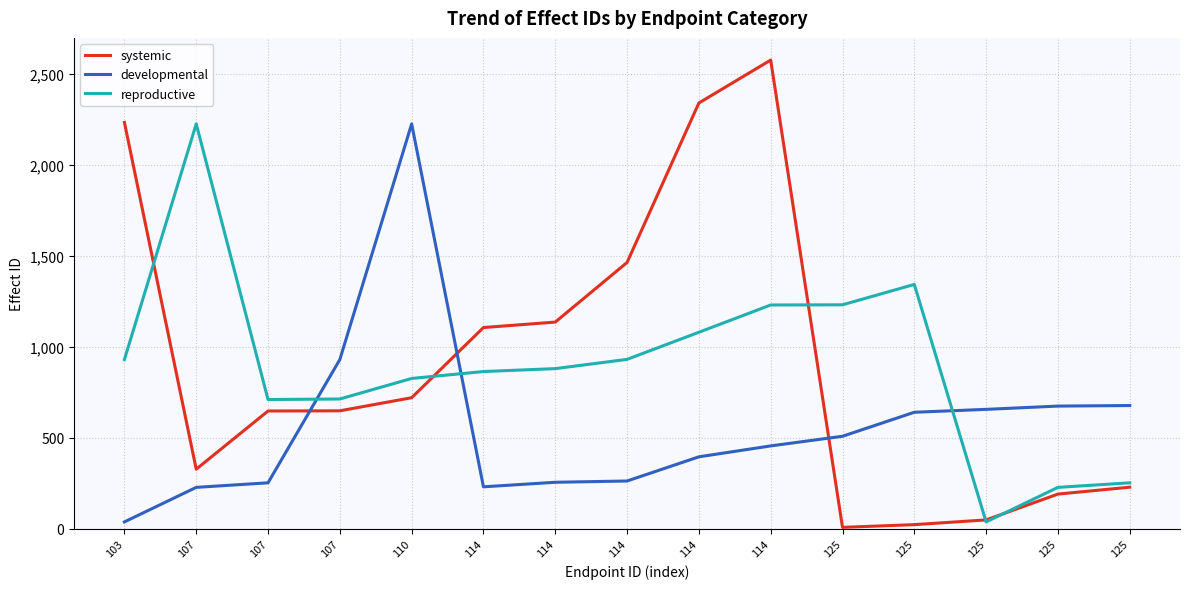

Does the chart display data point markers on the line(s)?

No